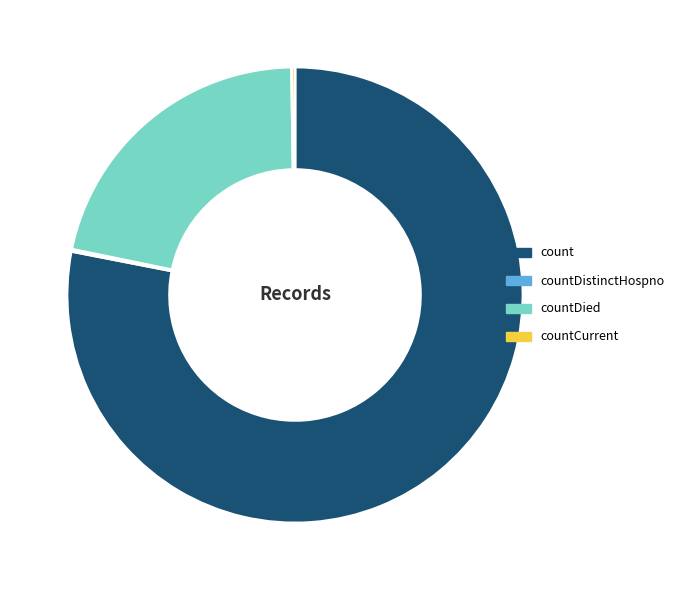

Which slice is the largest?

count